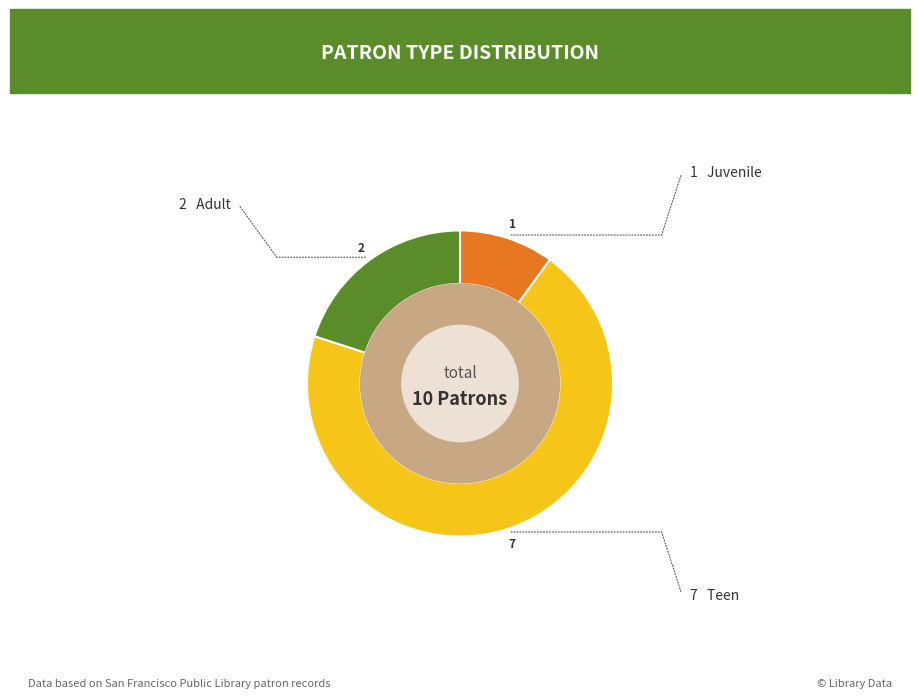

Does any single category account for the majority?

Yes